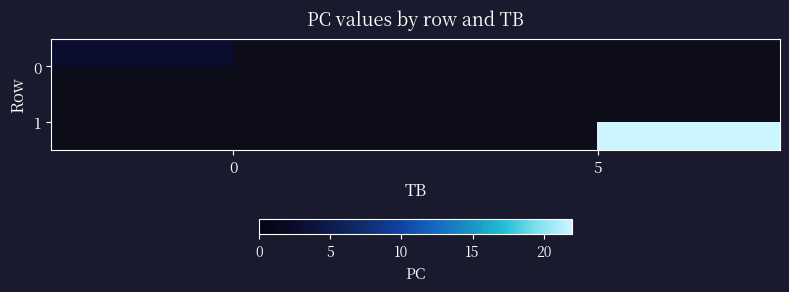

Reading right to left, list all the values displayed in this chart.

0: 5=0	0=3
1: 5=22	0=0